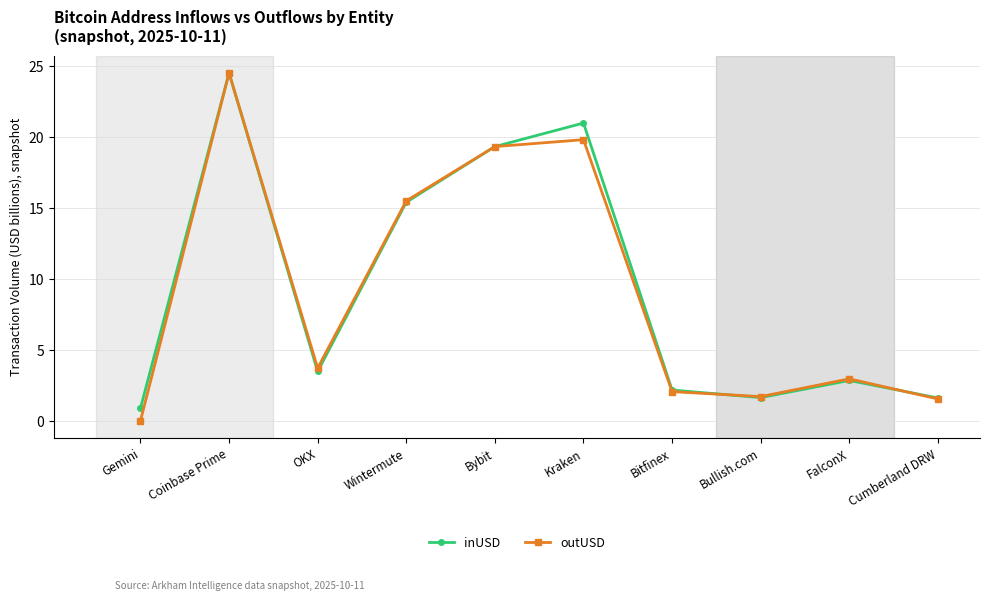

The value of outUSD at Bitfinex is 3.5. True or false?

False